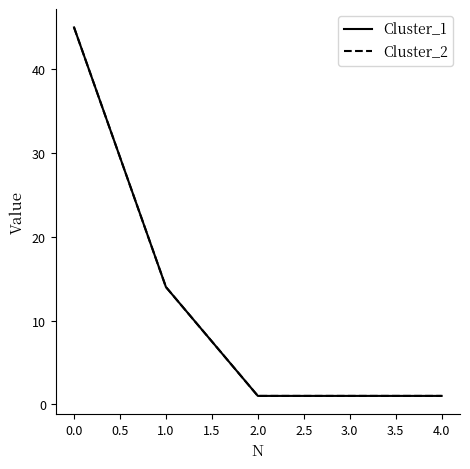

True or false: Cluster_1 has more than 2 points higher than both neighbors.

False